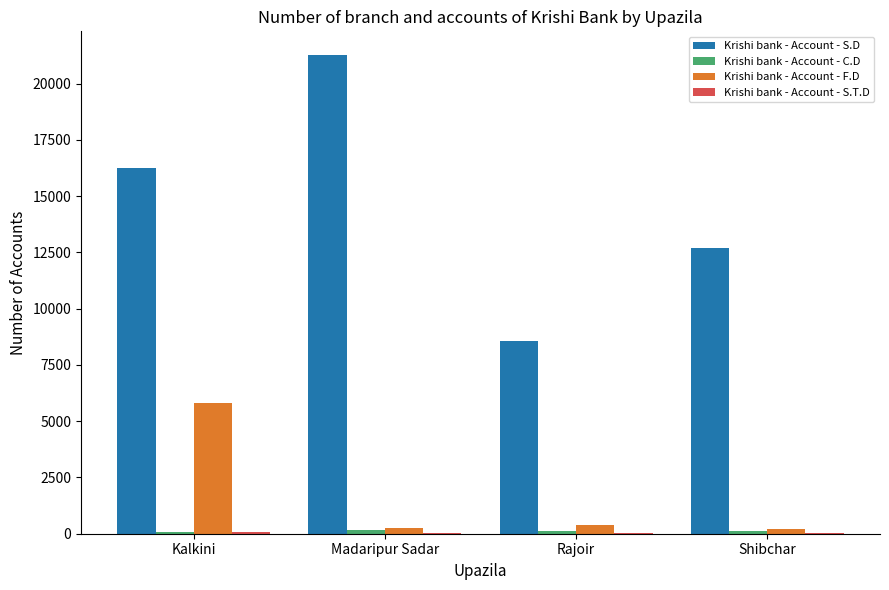

How many categories are shown in the chart?

4